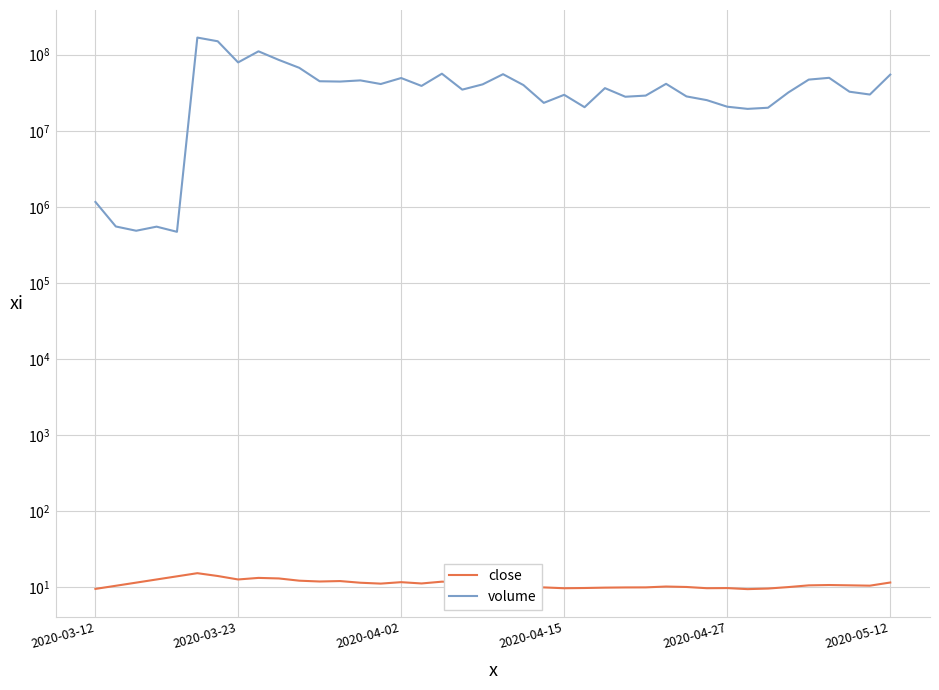

Which series has the largest total across all categories?

volume